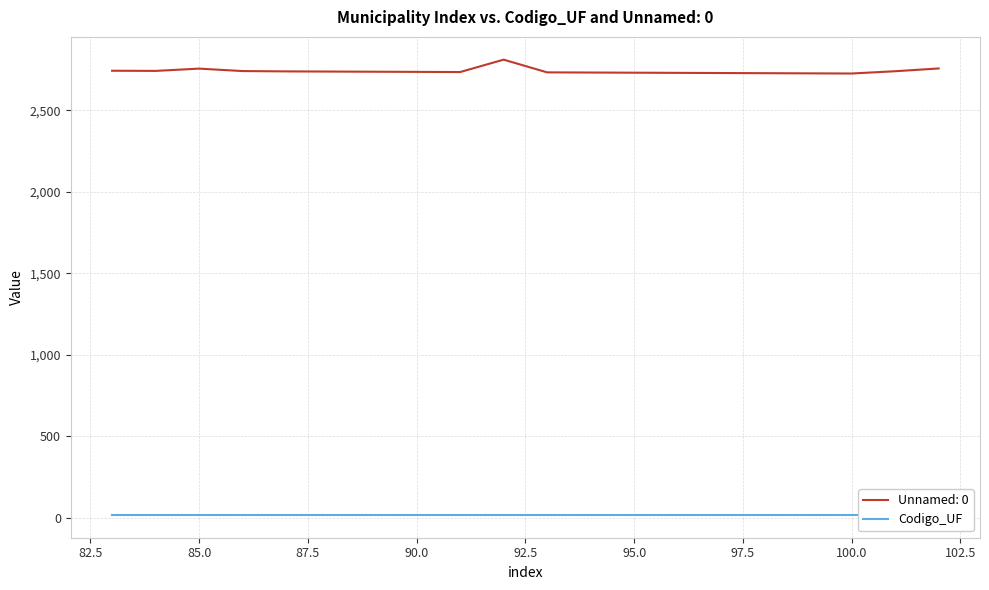

Rank the categories by value from highest to lowest.

92, 102, 85, 83, 84, 86, 101, 87, 88, 89, 90, 91, 93, 94, 95, 96, 97, 98, 99, 100